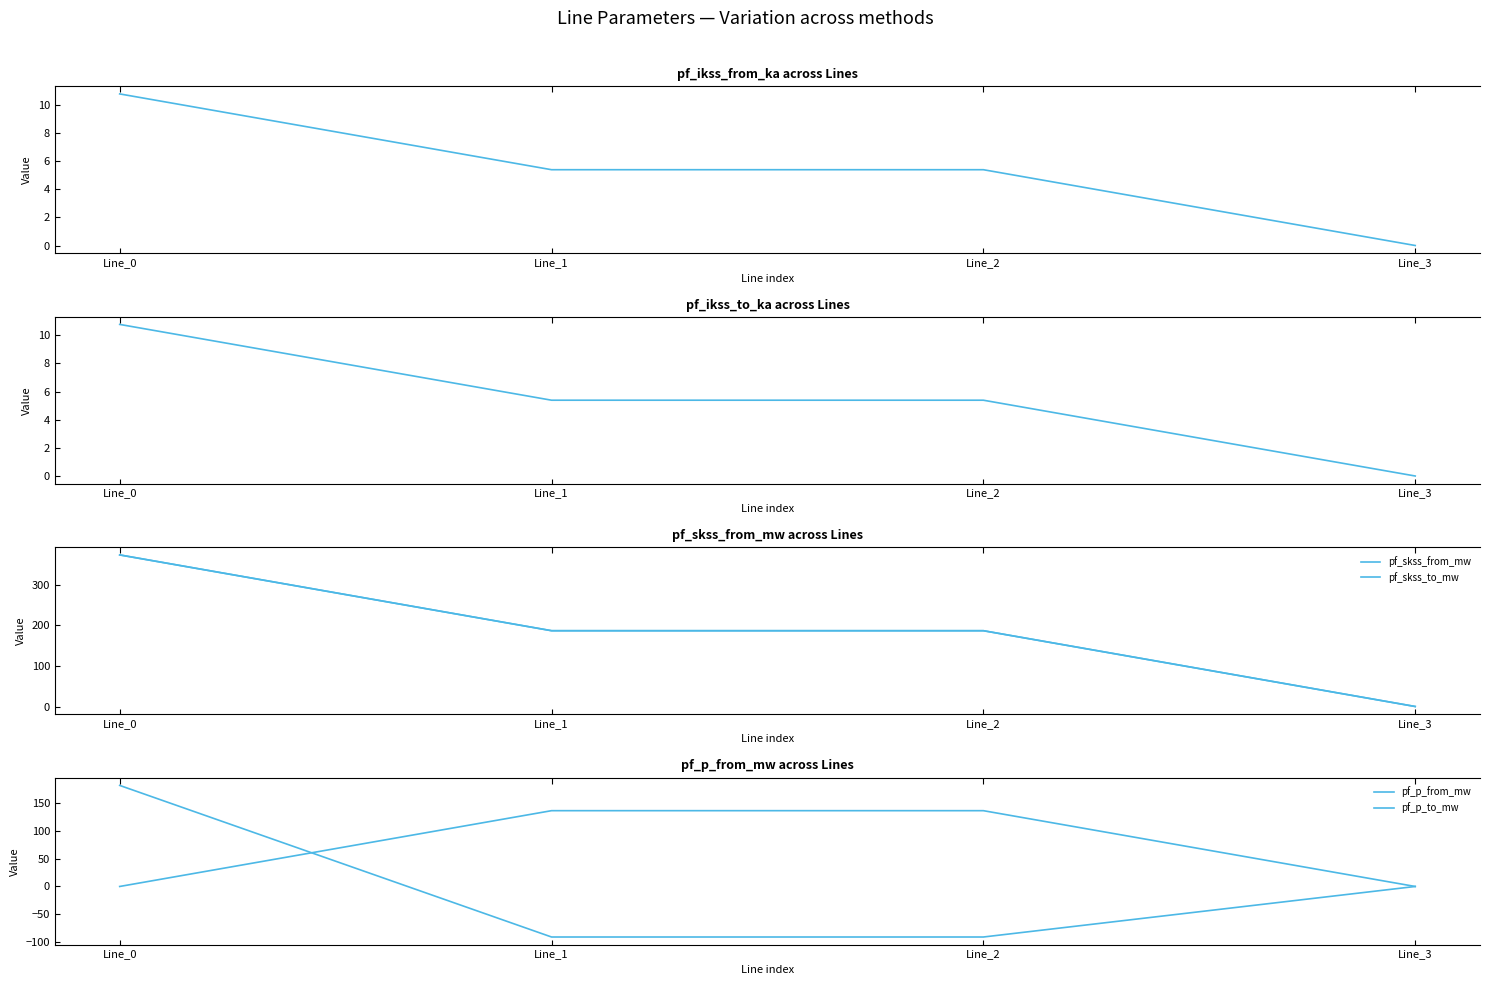

What is the lowest value of the pf_p_to_mw series?

-90.4